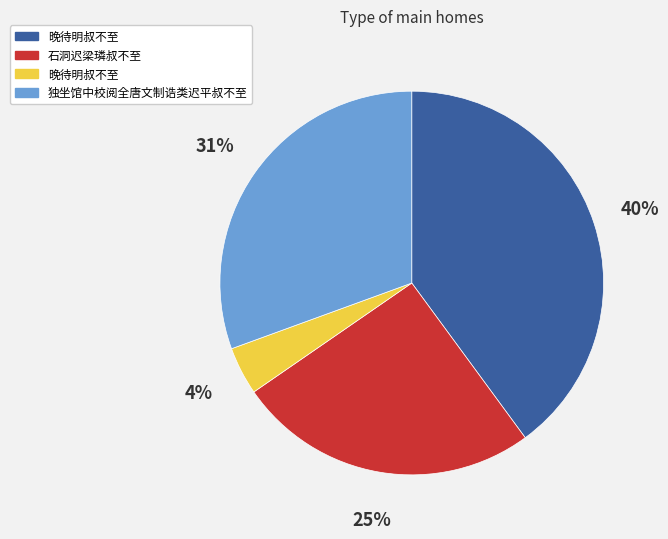

To the nearest percent, what is the difference between the largest and smallest slice percentages?

36%